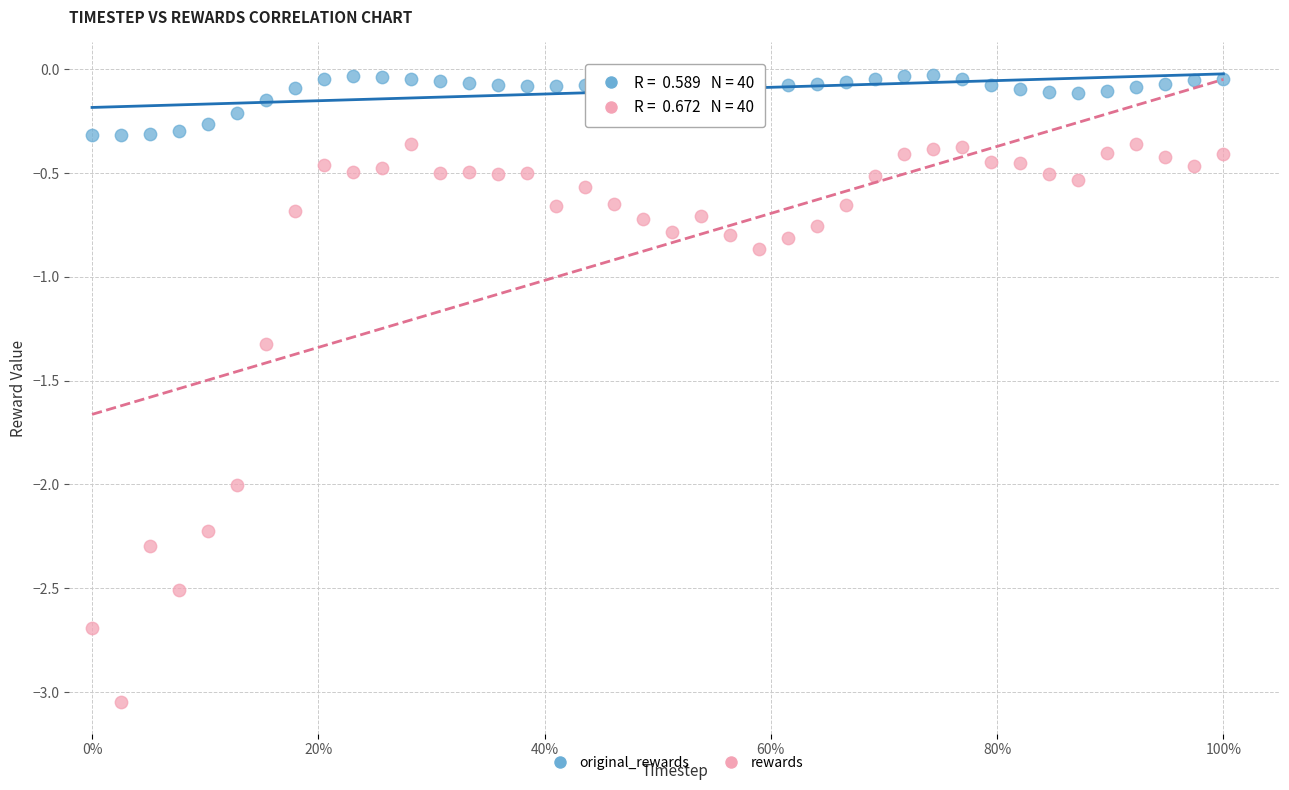

In the rewards series, what Y value is closest to -1?

-0.9